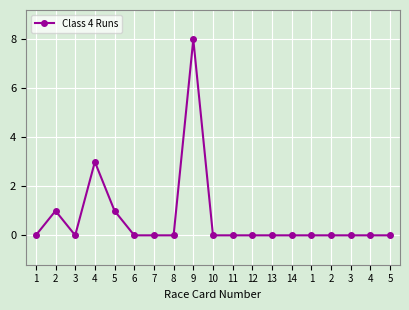

How many lines are shown in the chart?

1